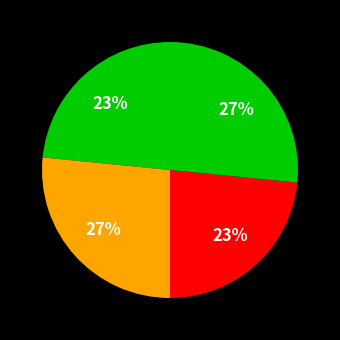

Is there a majority slice in this chart?

No